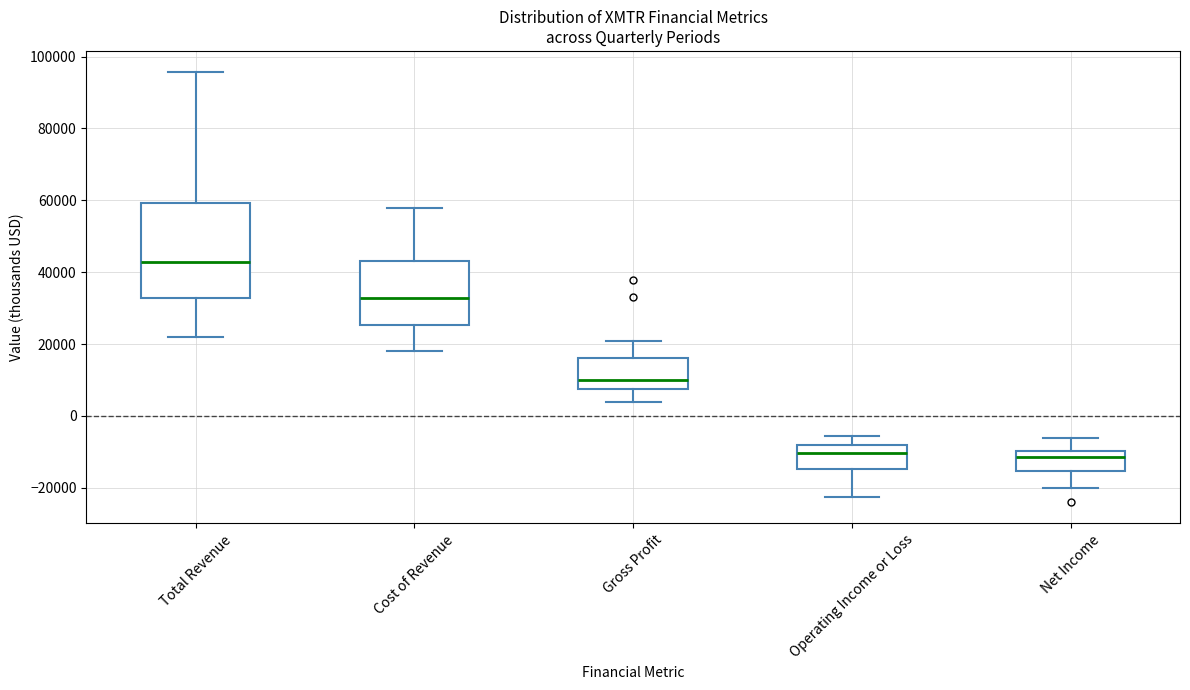

Where is the upper edge of the box for Cost of Revenue on the y-axis? The values are not printed on the chart, so give them approximately, as read against the axis.

44000